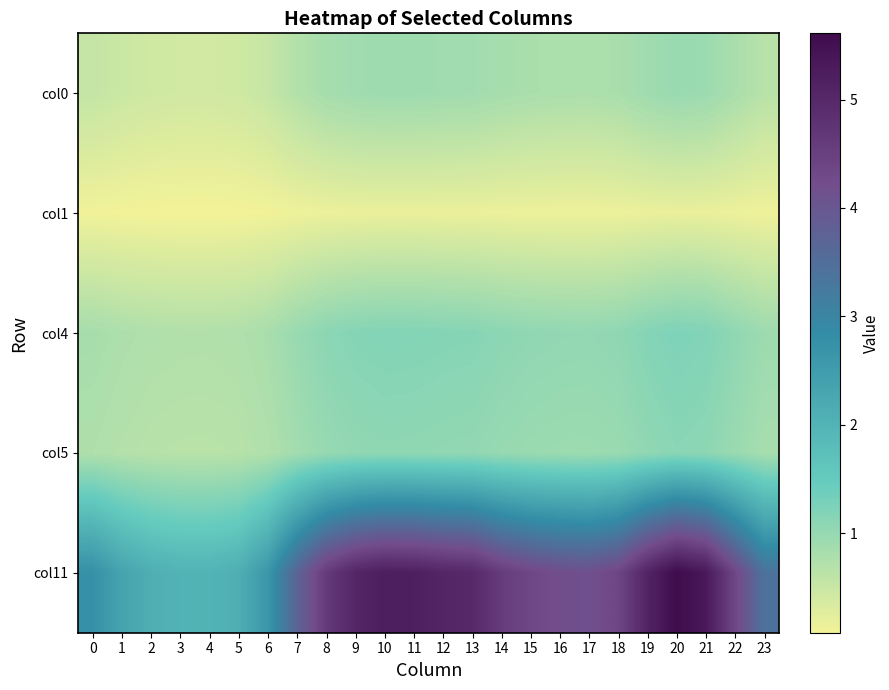

At how many categories does at least one series exceed 5?

7